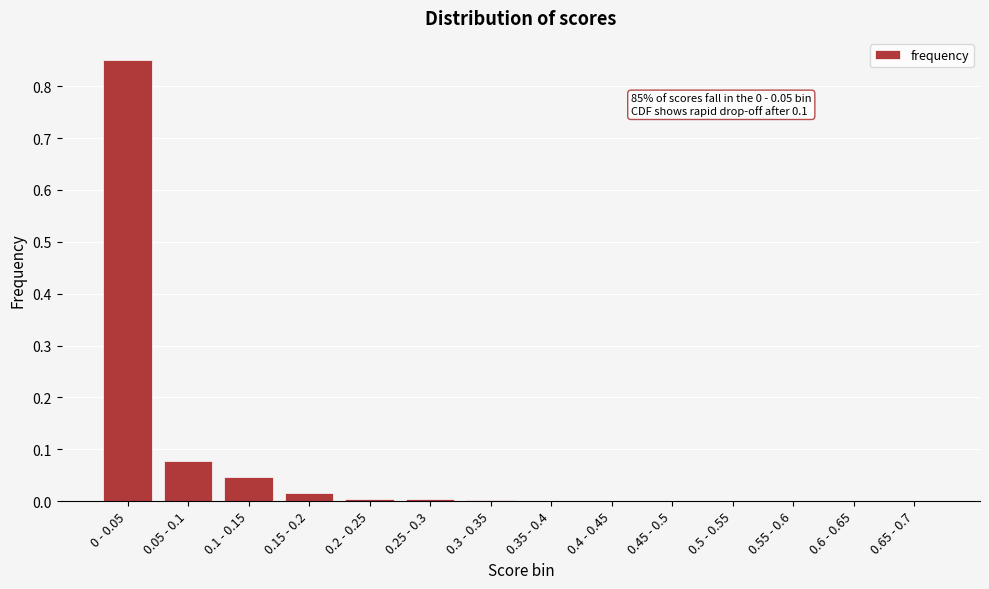

What is the sum of all values?

1.0